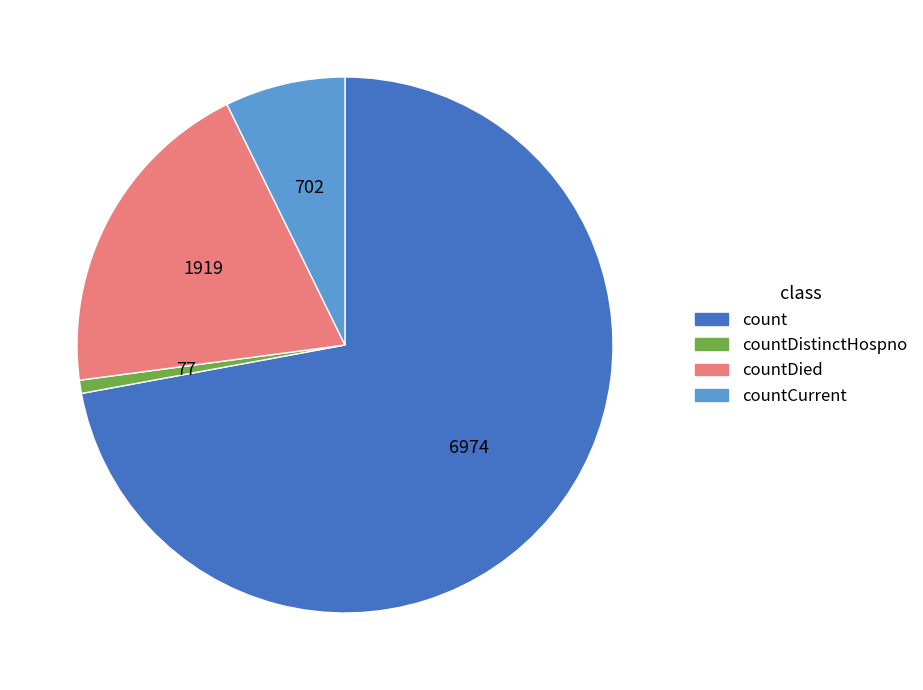

Is there any slice that represents more than half of the pie?

Yes